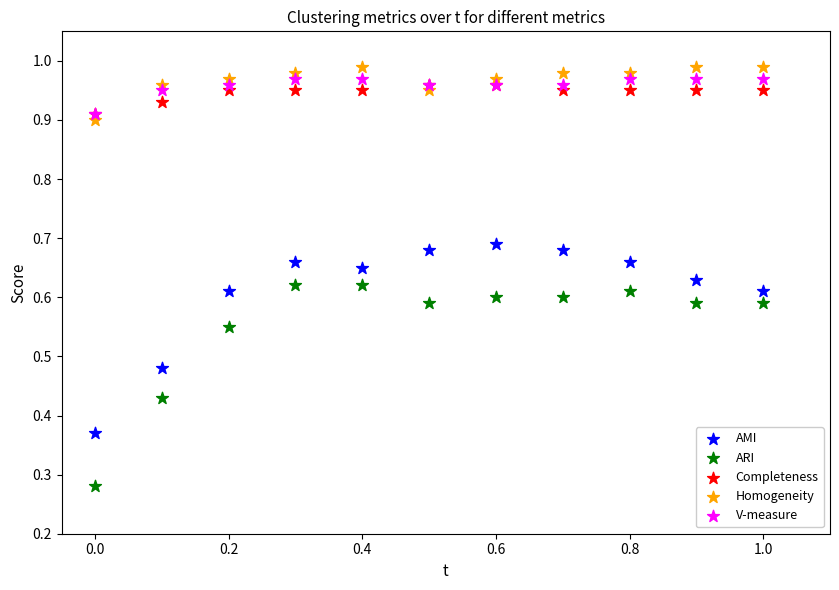

Which series reaches the maximum Y coordinate?

Homogeneity